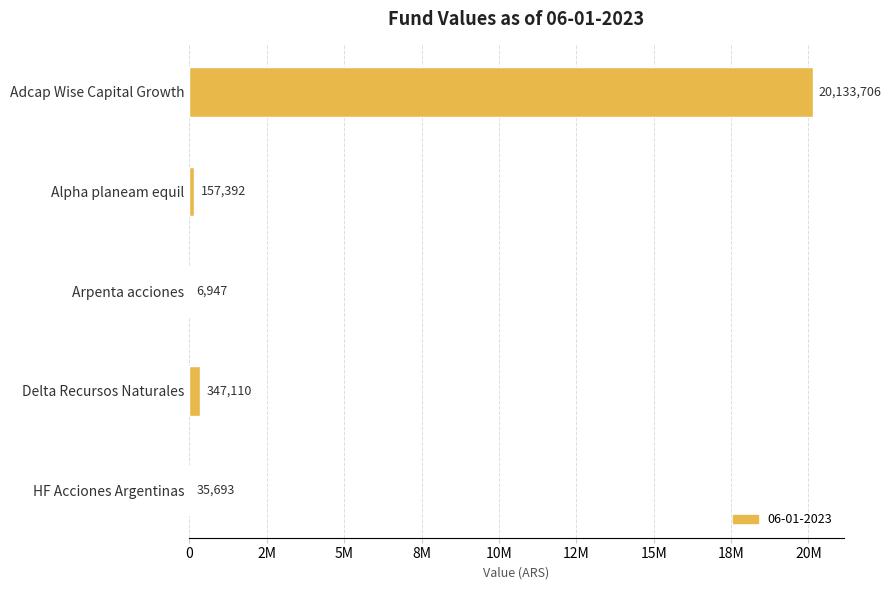

How many values are below 157392?

2